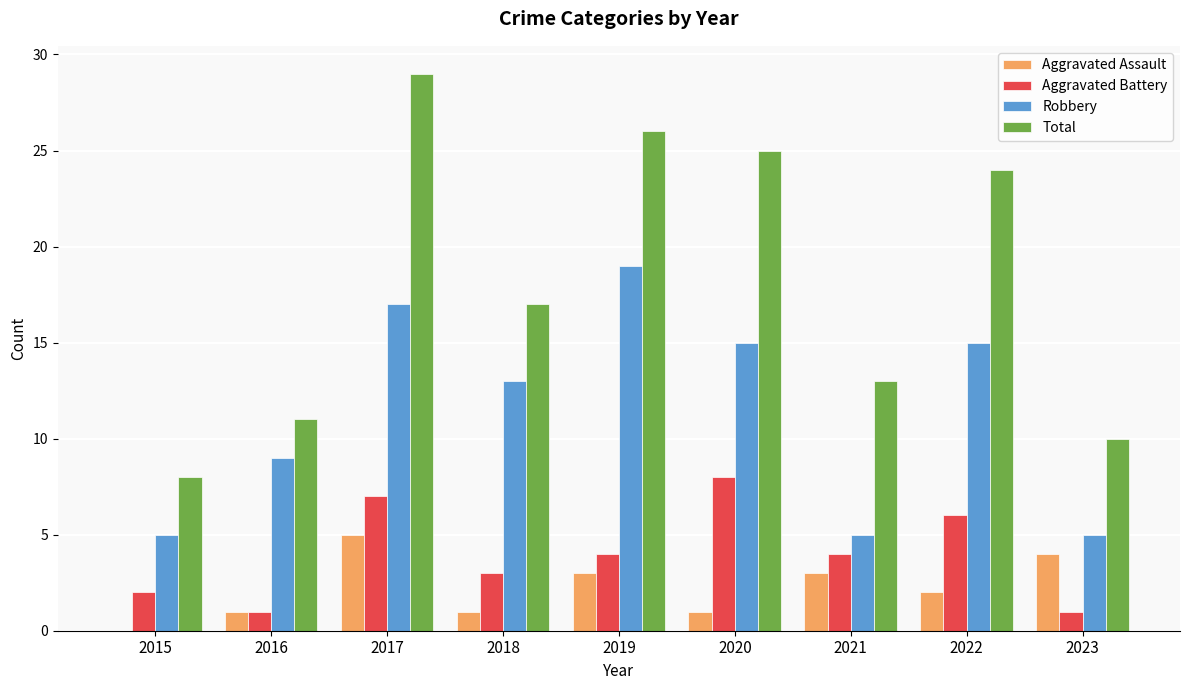

How many values in Aggravated Assault are above zero?

8